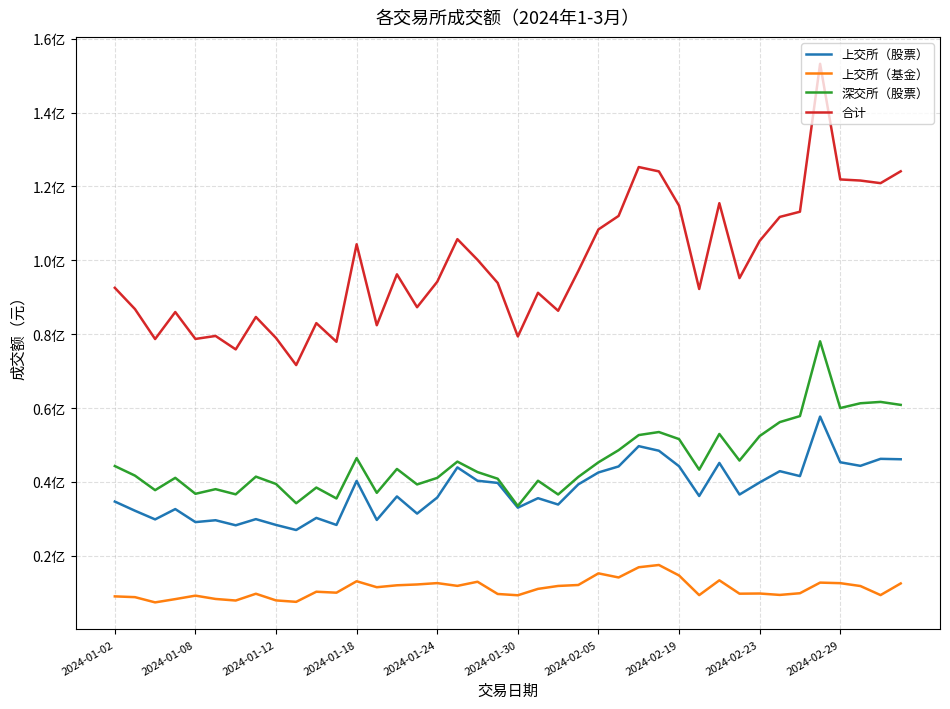

Does the chart display data point markers on the line(s)?

No